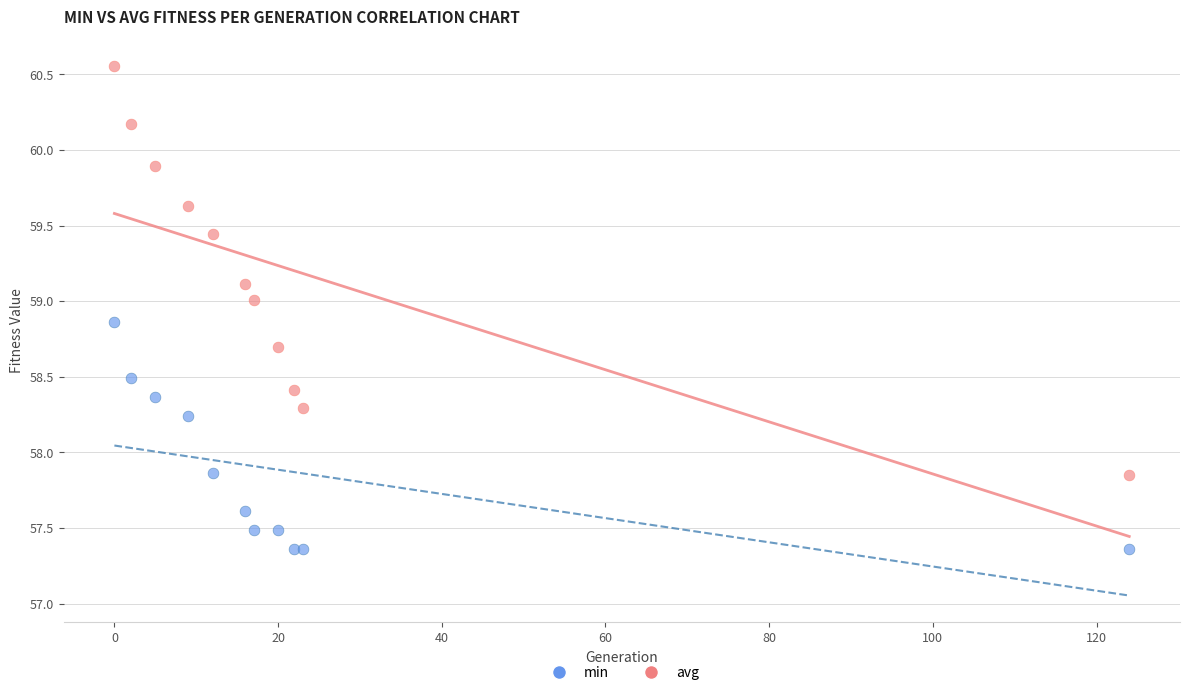

Which series has the widest spread of Y values?

avg